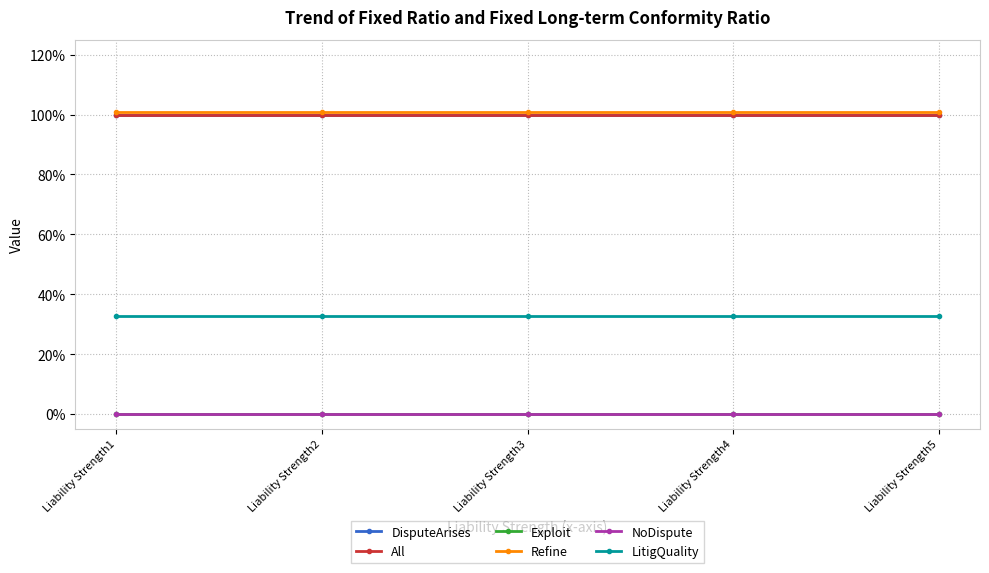

Which series has the largest range (max minus min)?

DisputeArises